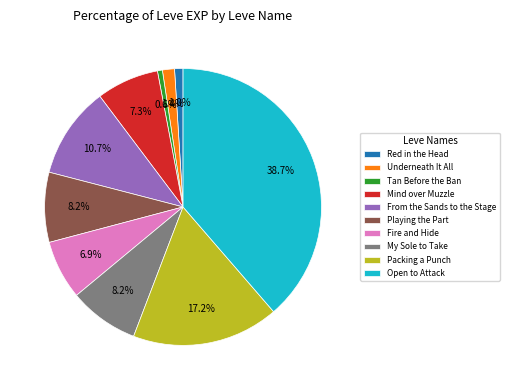

How many segments does this pie chart have?

10